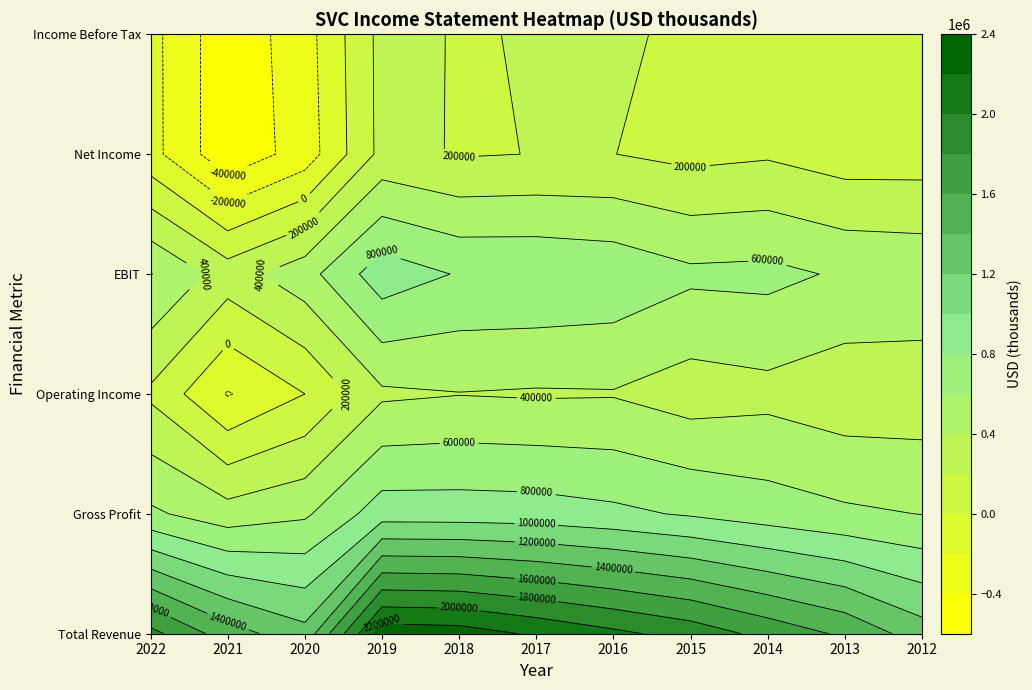

Is the value of Operating Income at 2 greater than the value of Total Revenue at 1?

No